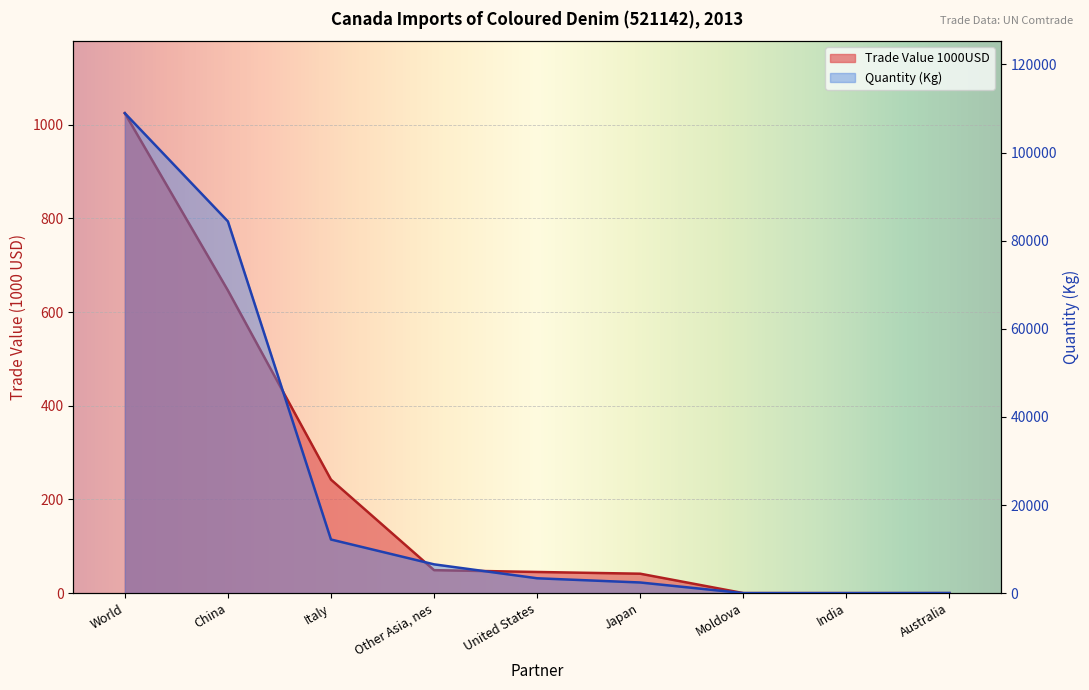

What position from the left is Australia?

9